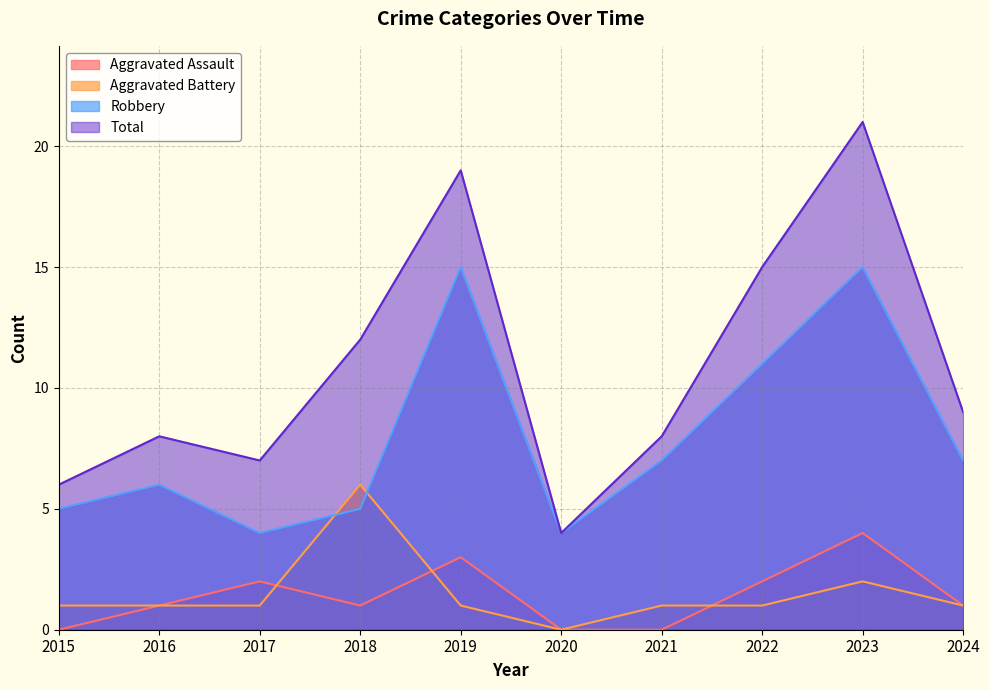

Which has a higher value, 2022 or 2017?

2022